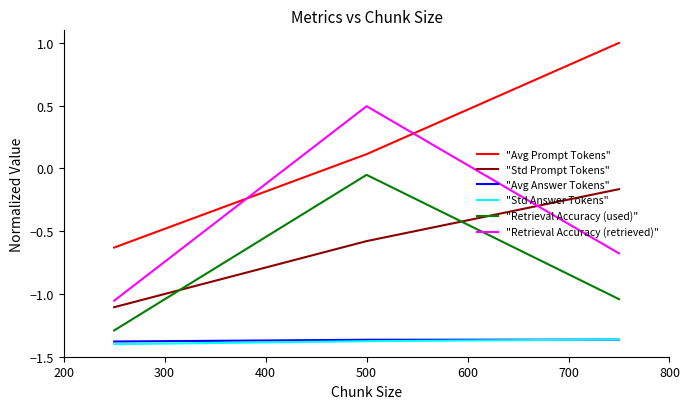

What is the highest value of the "Avg Prompt Tokens" series?

1.0